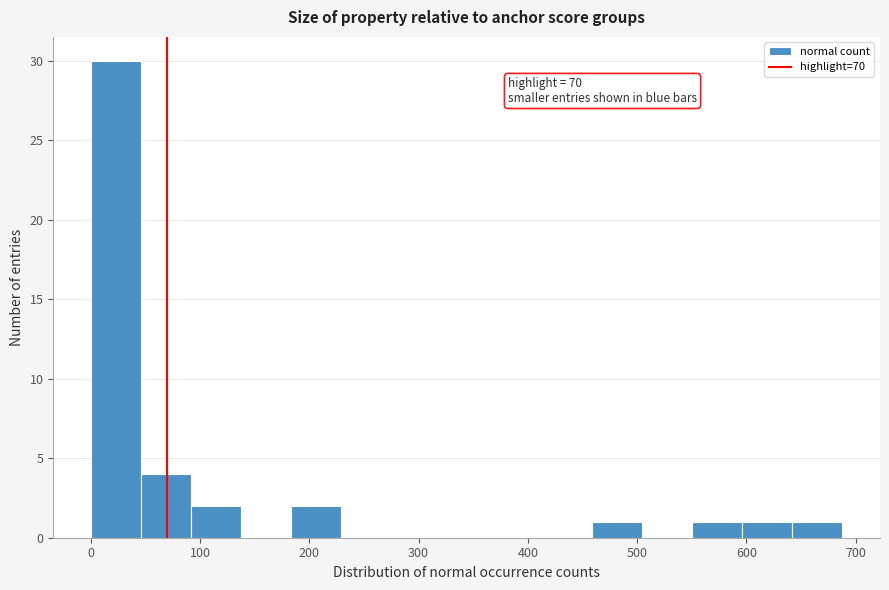

Over which range of the x-axis is the bar tallest?

0 to 50